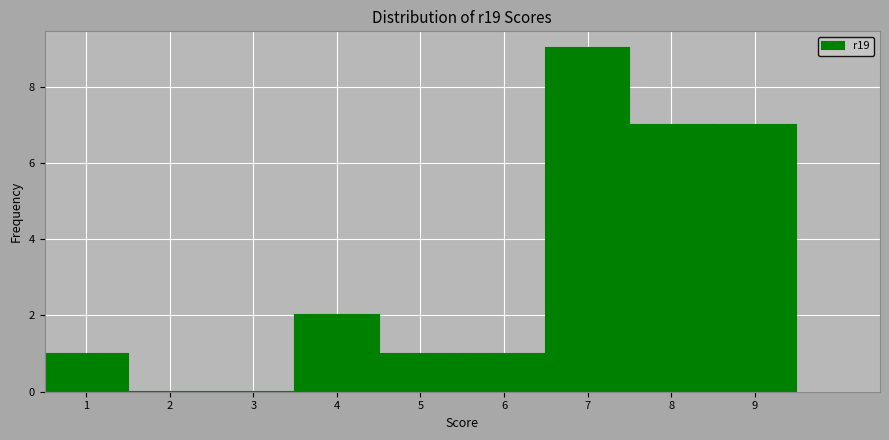

Reading left to right, transcribe this chart: for each bar, give the range it covers on the x-axis and its height. The values are not printed on the chart, so give them approximately, as read against the axis.

0.5 to 1.5: 1
1.5 to 2.5: 0
2.5 to 3.5: 0
3.5 to 4.5: 2
4.5 to 5.5: 1
5.5 to 6.5: 1
6.5 to 7.5: 9
7.5 to 8.5: 7
8.5 to 9.5: 7